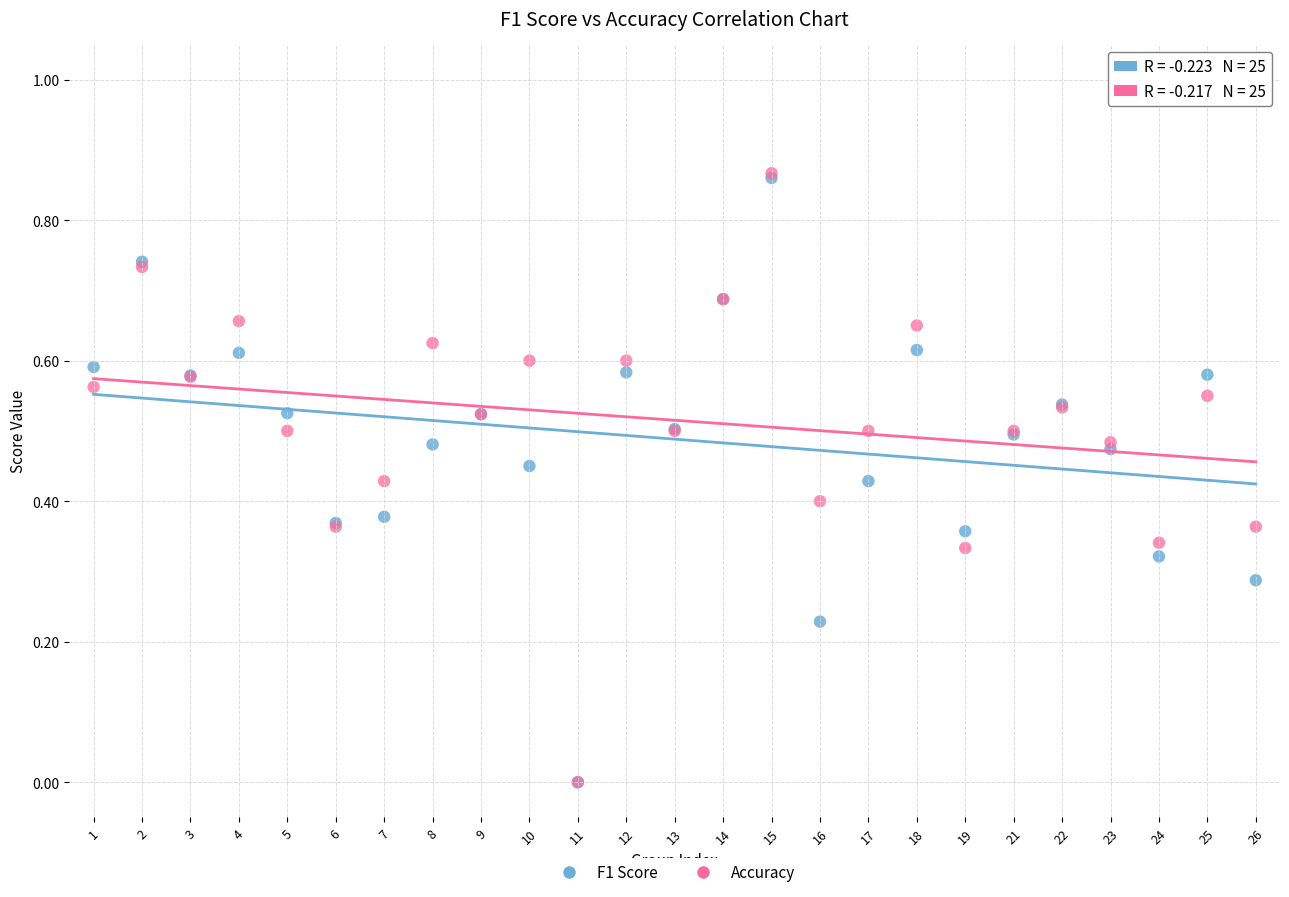

Which series has the largest Y range (max minus min)?

Accuracy